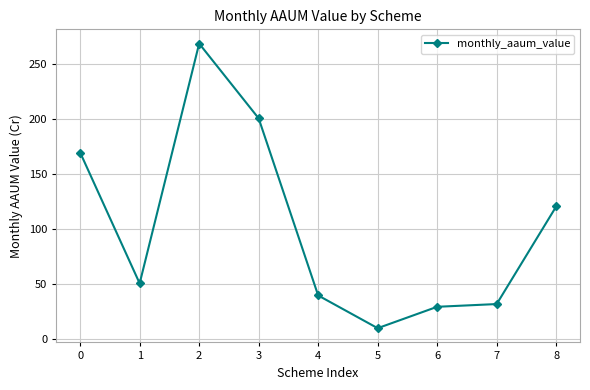

True or false: the data has more than 2 interior local peaks.

False